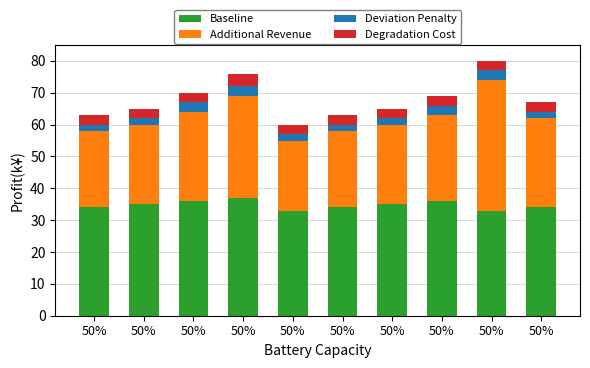

Is it true that Baseline equals 36 at 50%?

True